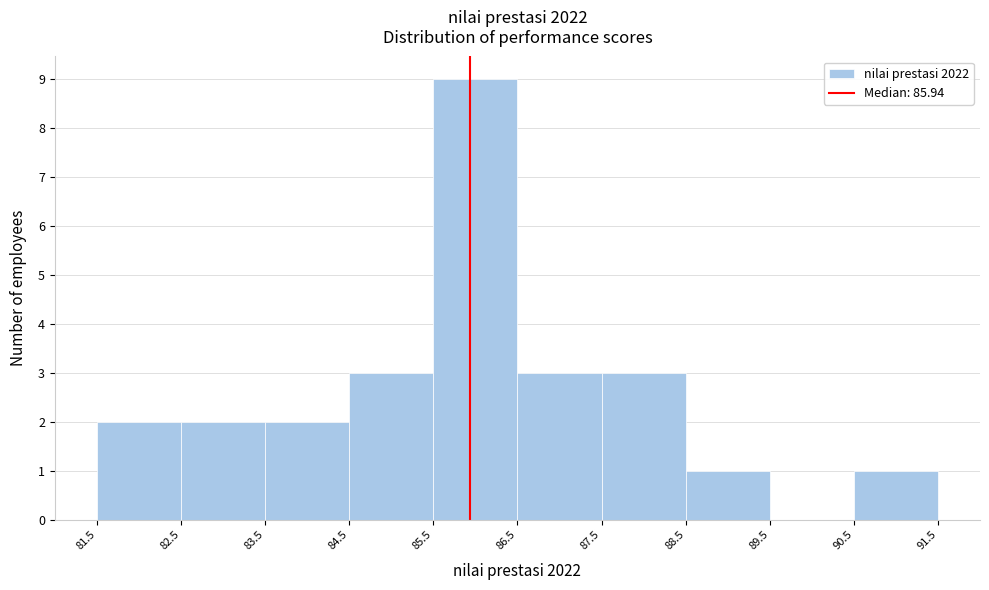

Over which range of the x-axis is the bar tallest?

85.5 to 86.5